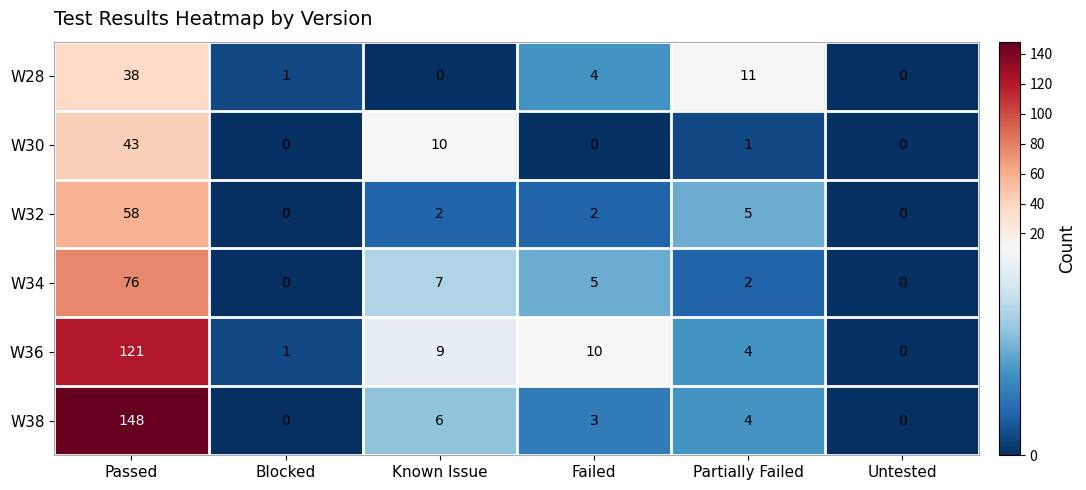

True or false: W28 has a value of 5 at Failed.

False